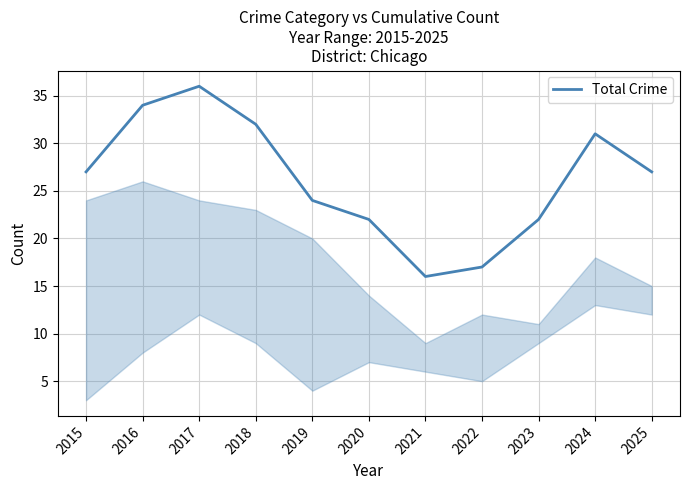

Count the number of categories in the chart.

11